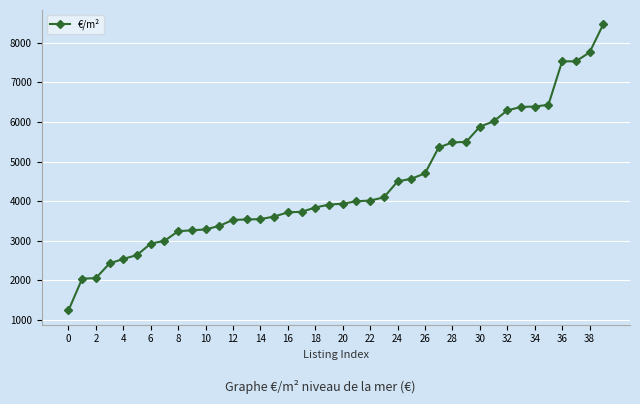

What is the value of the 27th point from the left?

4703.0